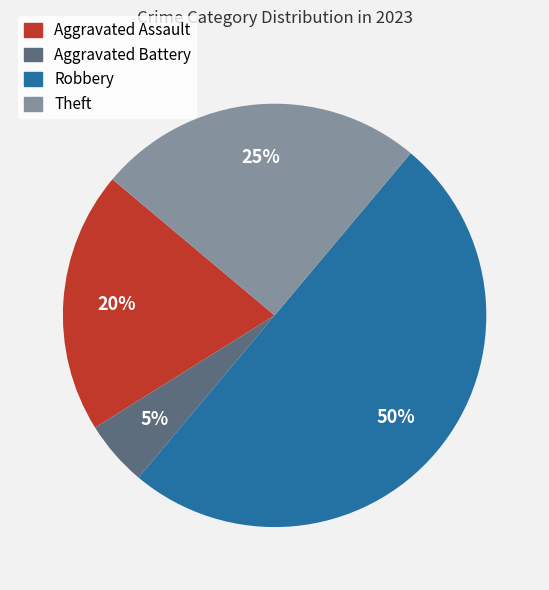

To the nearest percent, what is the average slice percentage?

25%